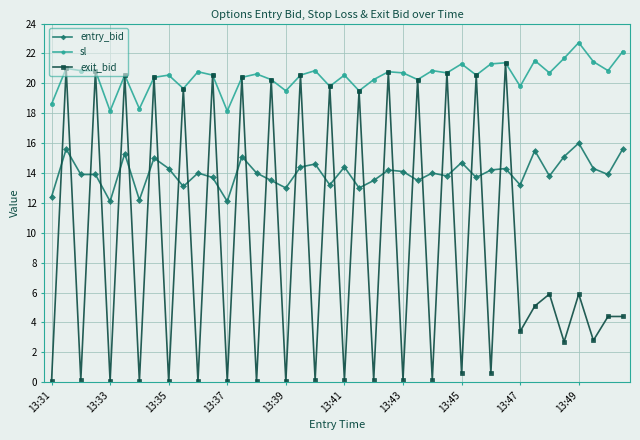

Which series ends up on top after the final intersection of exit_bid and entry_bid?

entry_bid